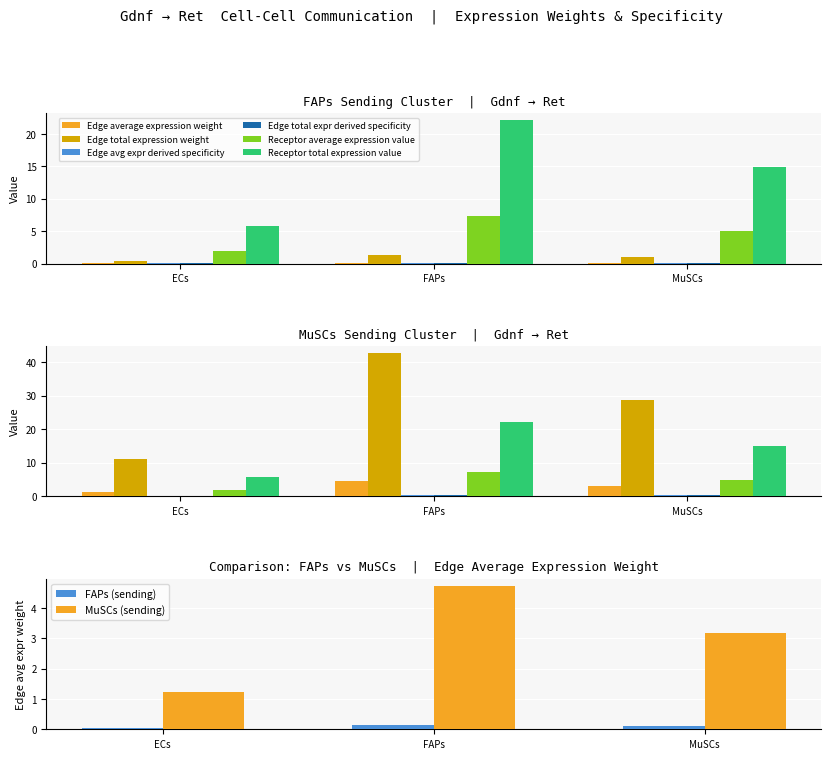

What is the difference between the maximum and minimum values in the Edge average expression weight series?

4.7